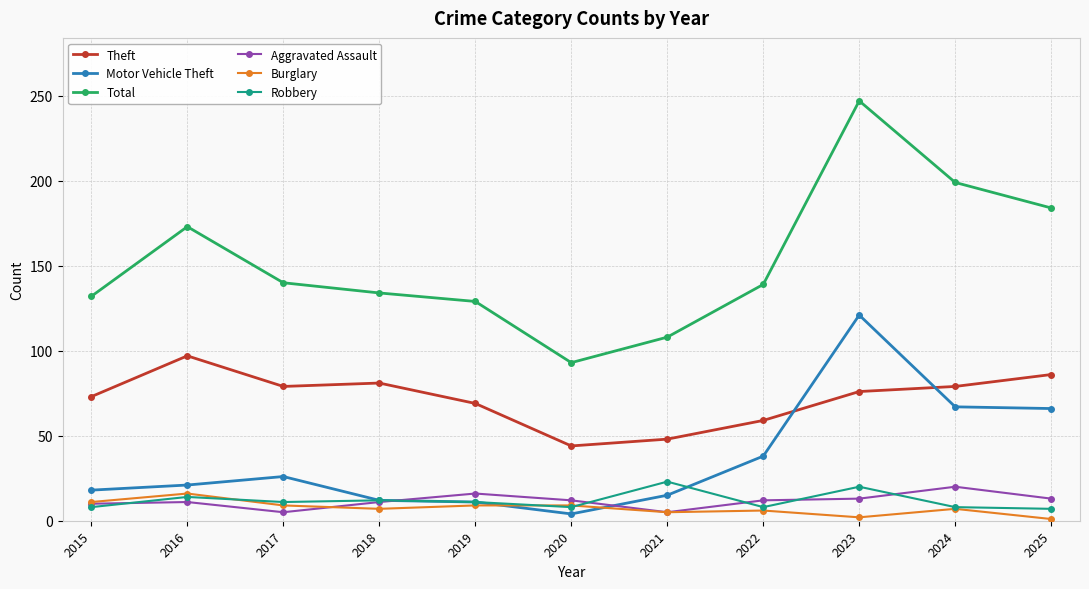

Is it true that Burglary equals 7 at 2018?

True